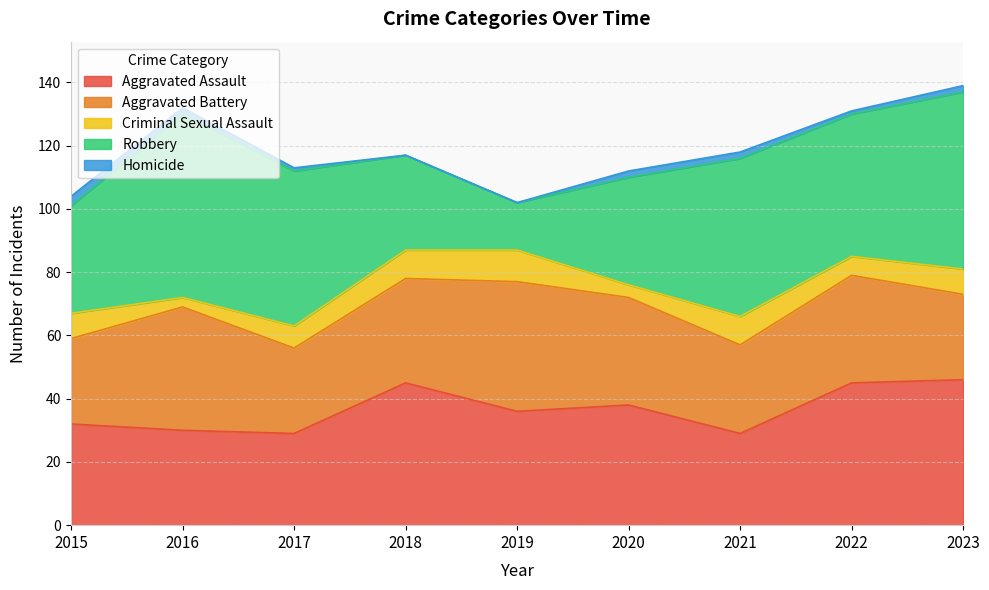

Reading left to right, list all the values displayed in this chart.

Aggravated Assault: 32	30	29	45	36	38	29	45	46
Aggravated Battery: 27	39	27	33	41	34	28	34	27
Criminal Sexual Assault: 8	3	7	9	10	4	9	6	8
Robbery: 34	58	49	30	15	34	50	45	56
Homicide: 3	2	1	0	0	2	2	1	2